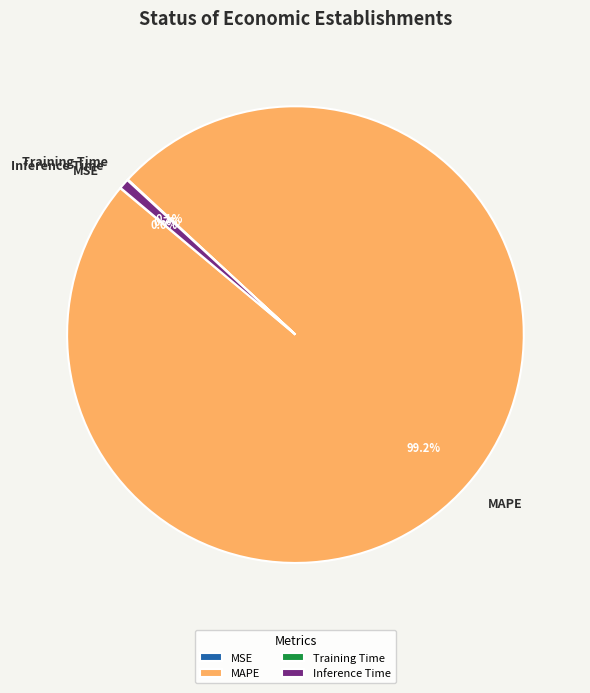

Which slice is the largest?

MAPE